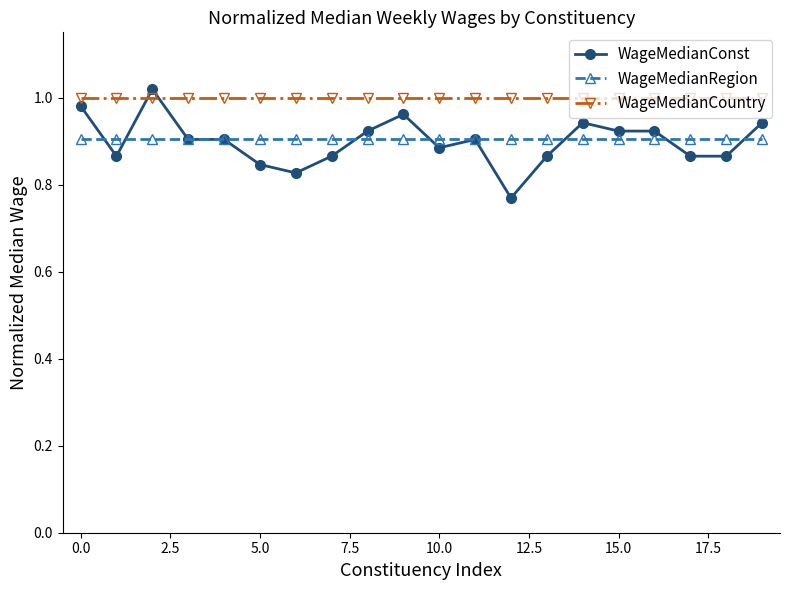

Which series has the largest total across all categories?

WageMedianCountry